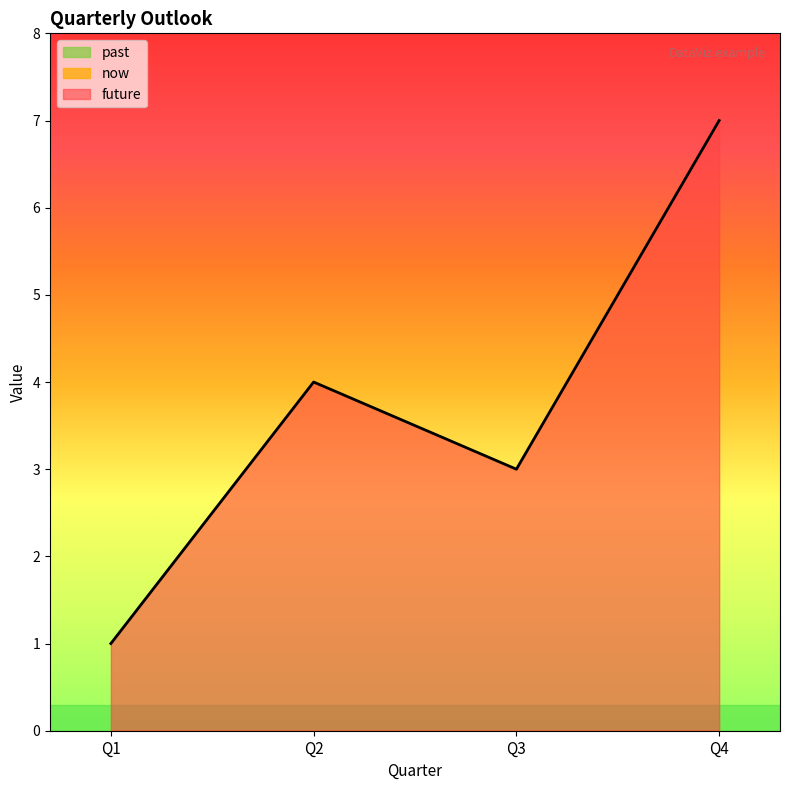

Which series has the largest total across all categories?

future